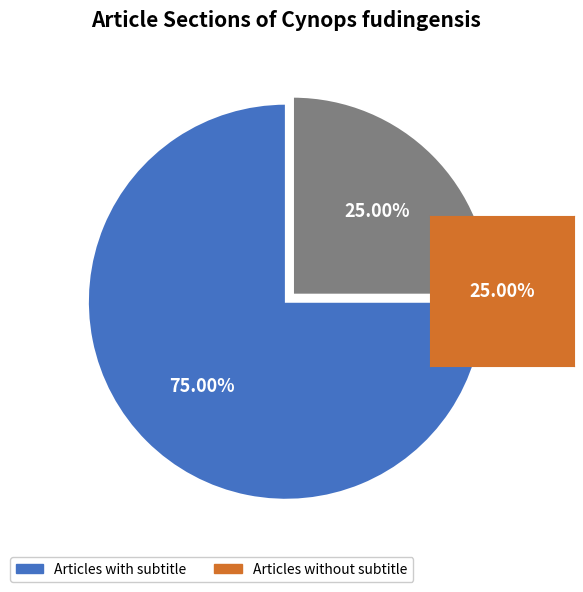

Does any single category account for the majority?

Yes